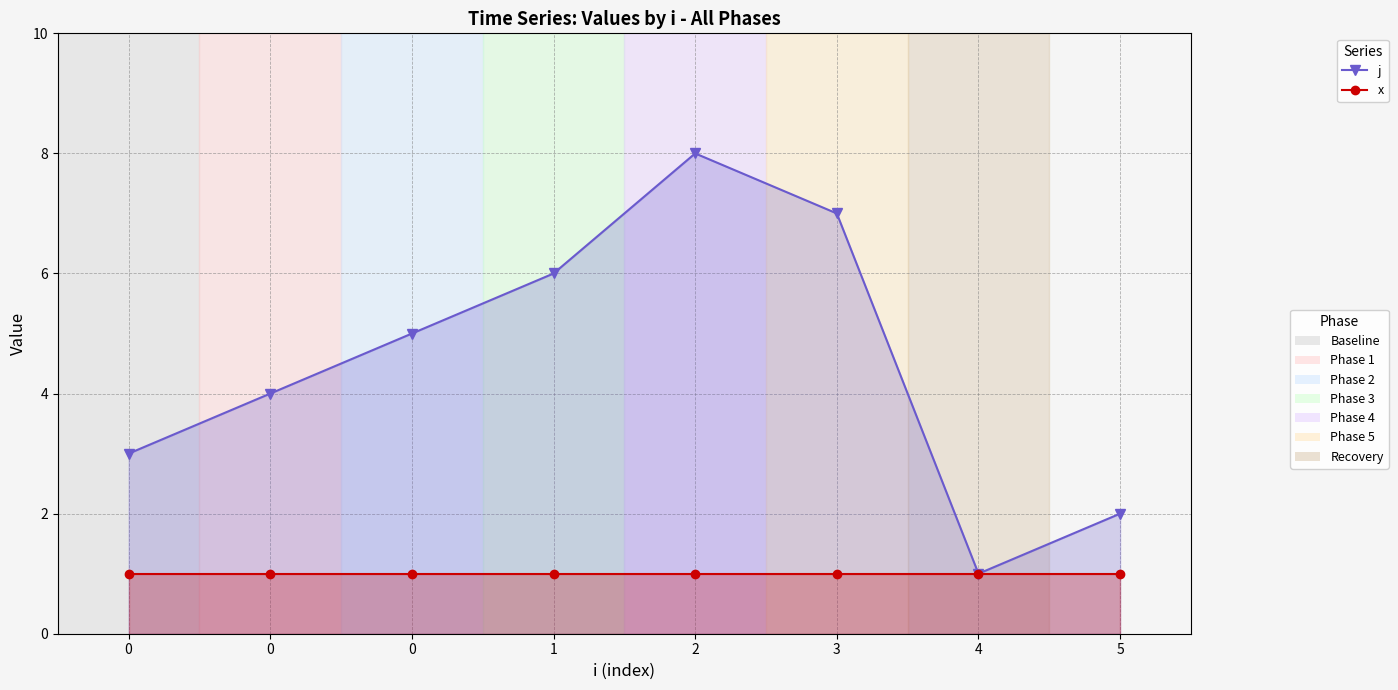

What is the sum of the x values at 1 and 2?

2